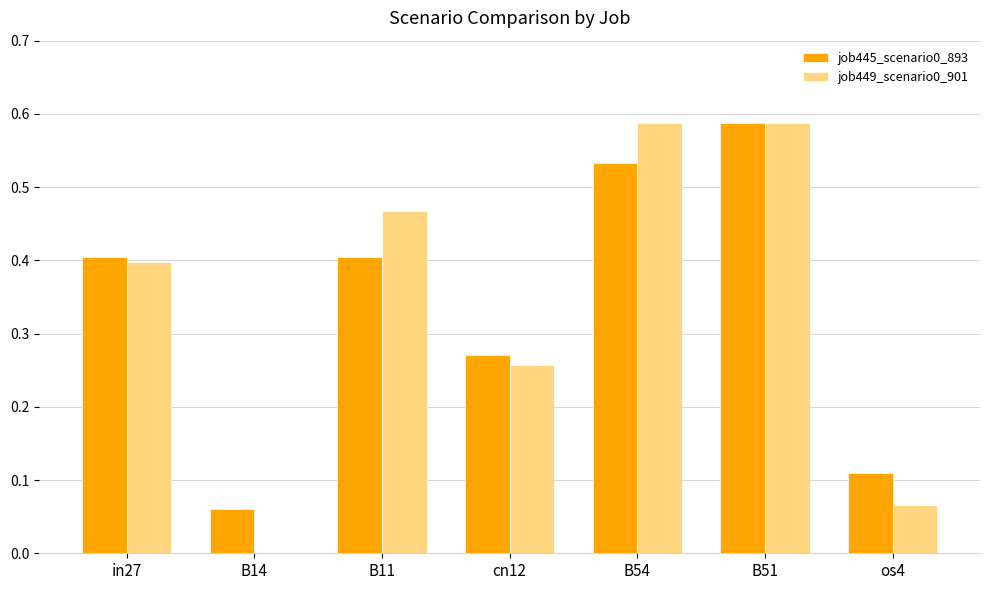

At which label is job445_scenario0_893 closest to 0?

B14